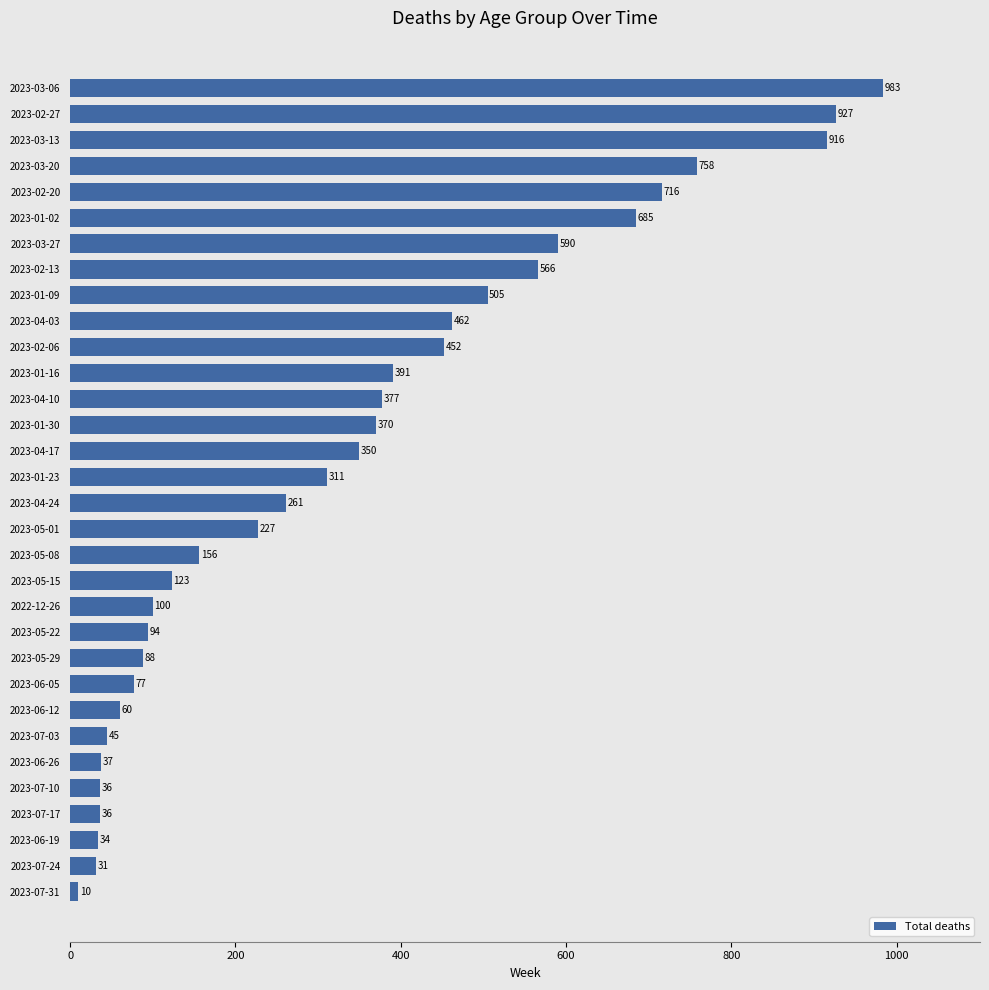

Which label corresponds to the largest value in the chart?

2023-03-06